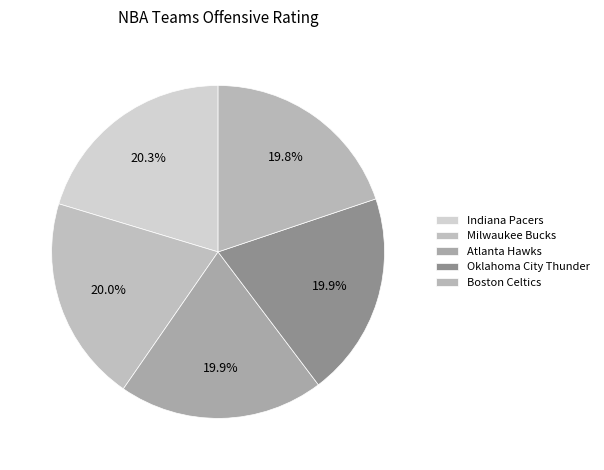

What portion of the pie excludes Boston Celtics?

80.2%